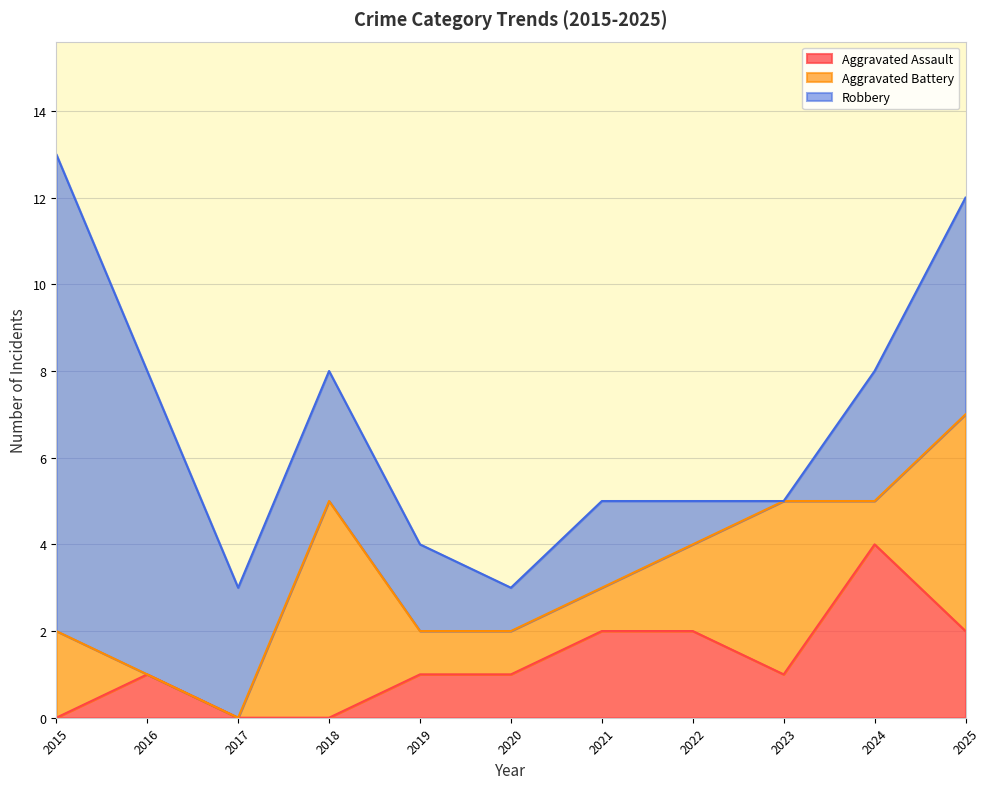

True or false: Aggravated Assault has a value of 0 at 2015.

True